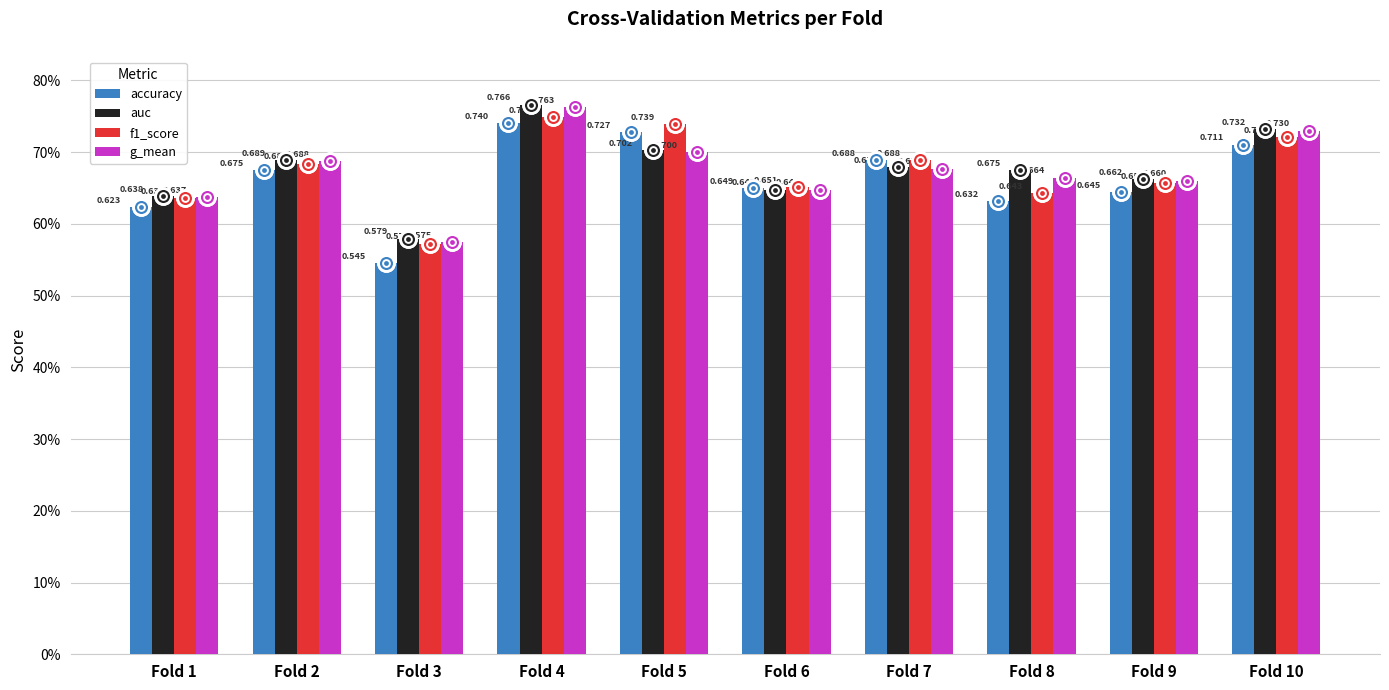

What is the total value across all series at Fold 10?

2.9